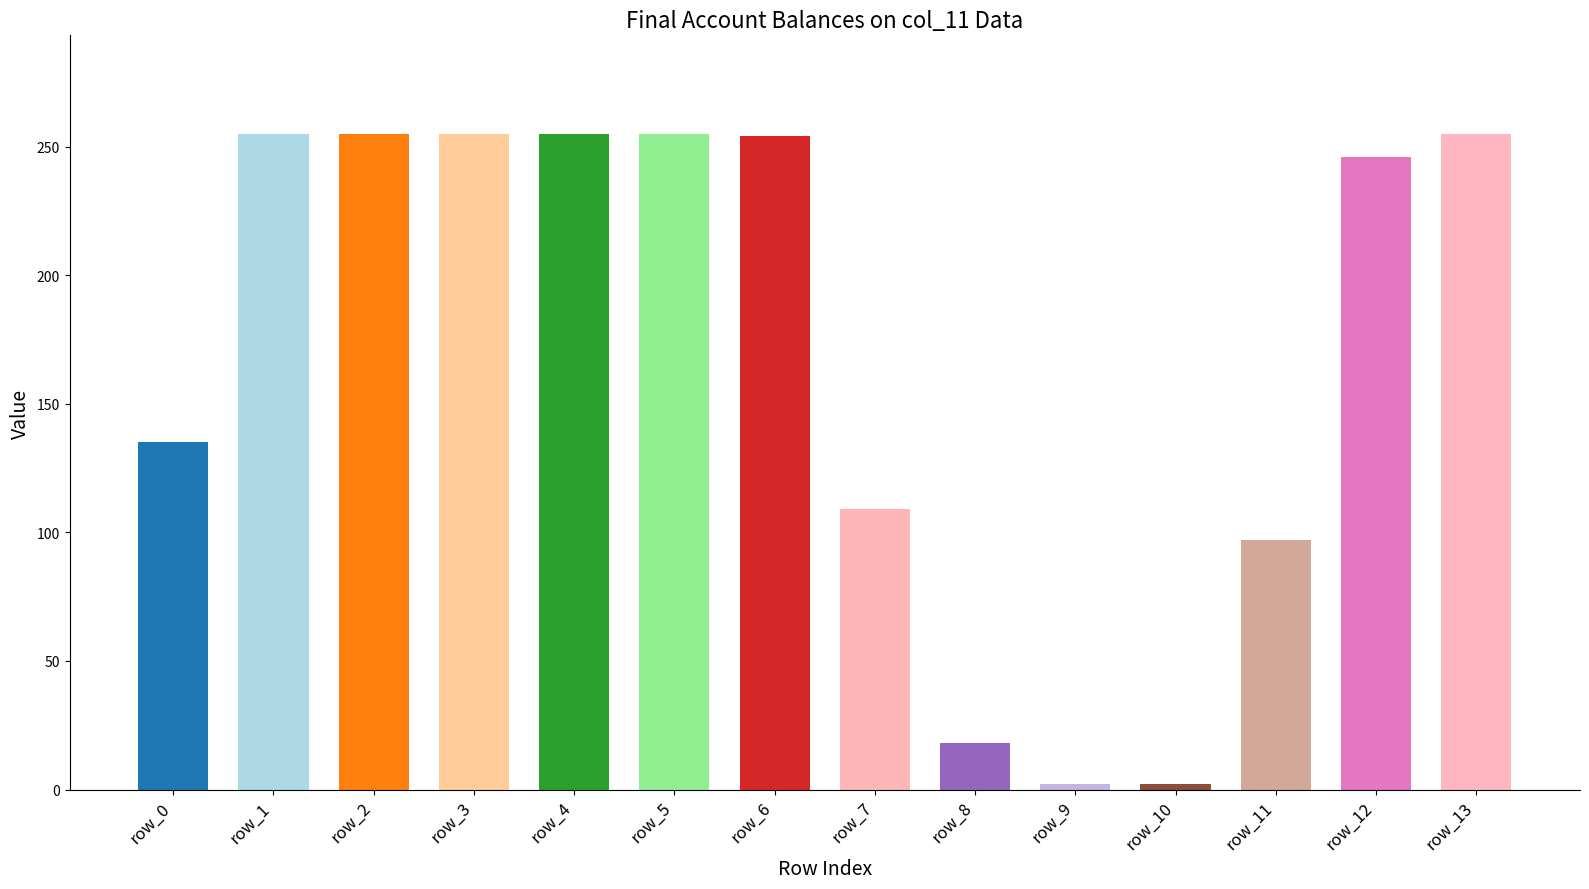

What is the sum of the values at row_13 and row_12?

501